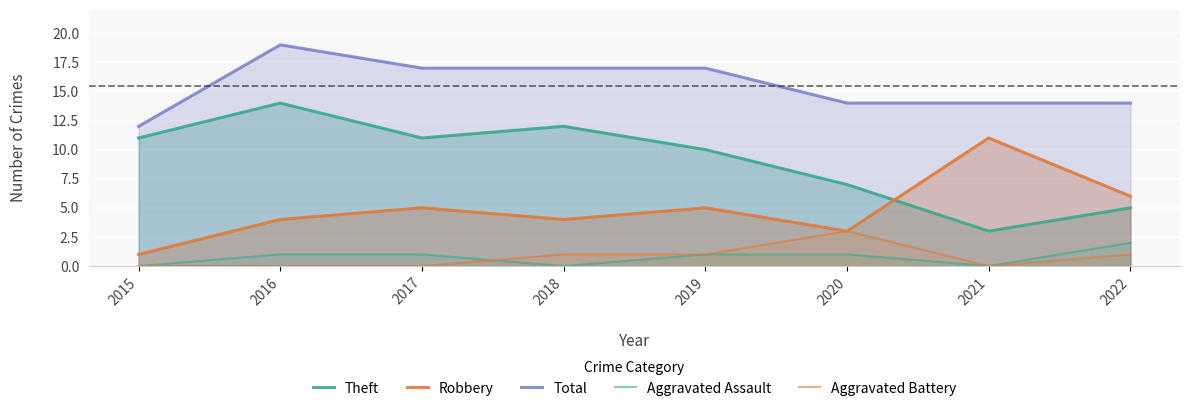

Is it true that Total equals 26 at 2016?

False